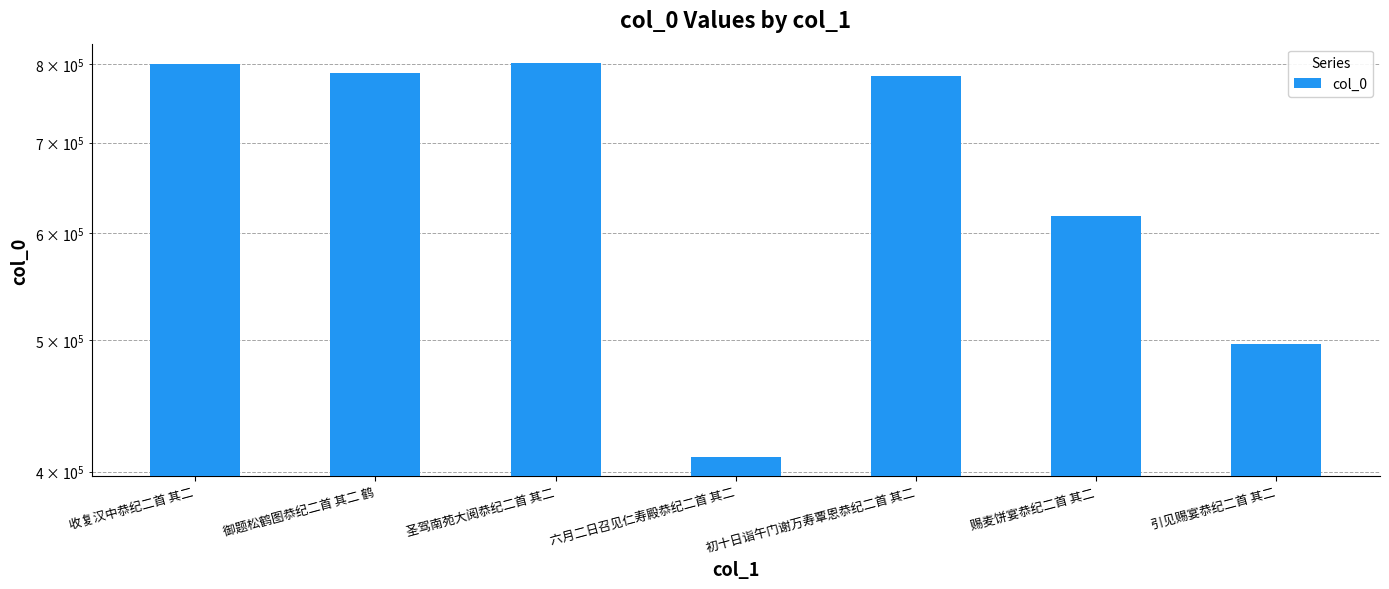

Rank the categories by value from lowest to highest.

六月二日召见仁寿殿恭纪二首 其二, 引见赐宴恭纪二首 其二, 赐麦饼宴恭纪二首 其二, 初十日诣午门谢万寿覃恩恭纪二首 其二, 御题松鹤图恭纪二首 其二 鹤, 收复汉中恭纪二首 其二, 圣驾南苑大阅恭纪二首 其二